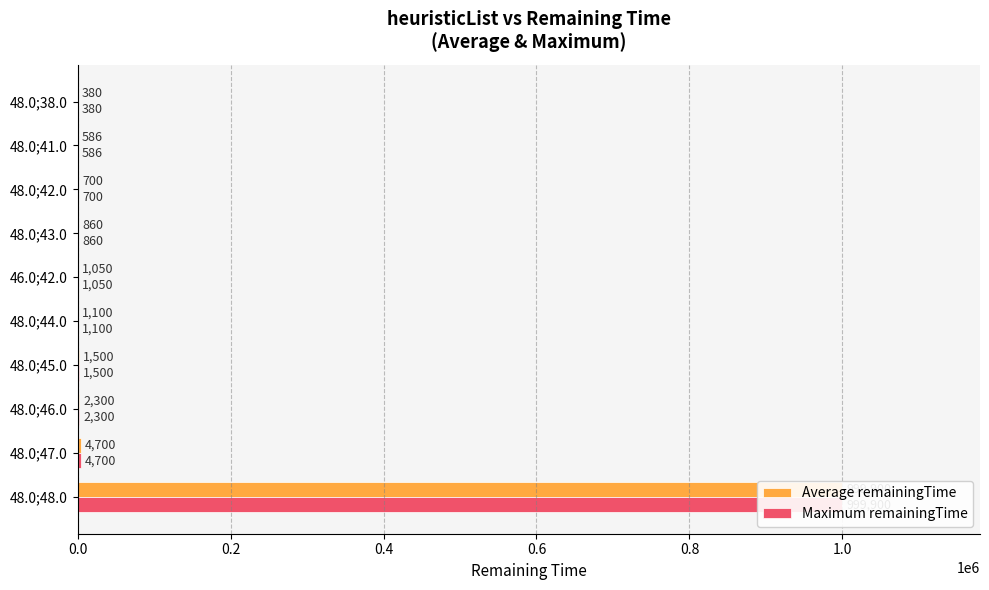

What is the value of the Average remainingTime bar at the 4th from the left?

1500.0